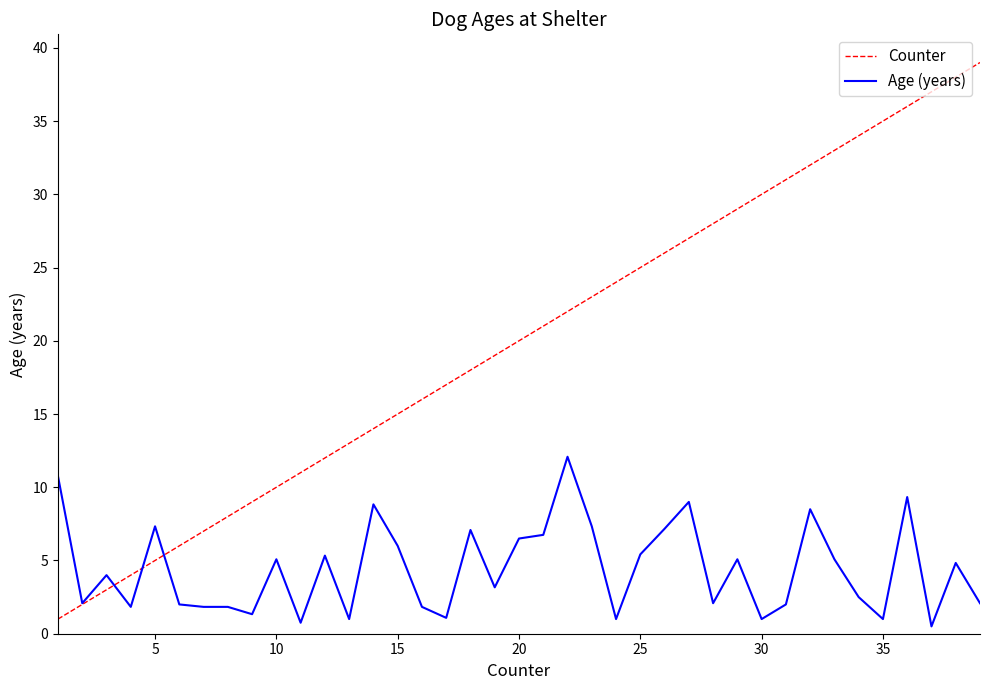

Which series has the largest total across all categories?

Counter